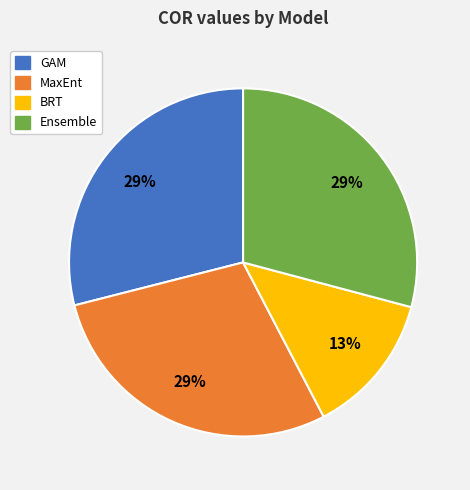

Count the number of slices in the pie.

4